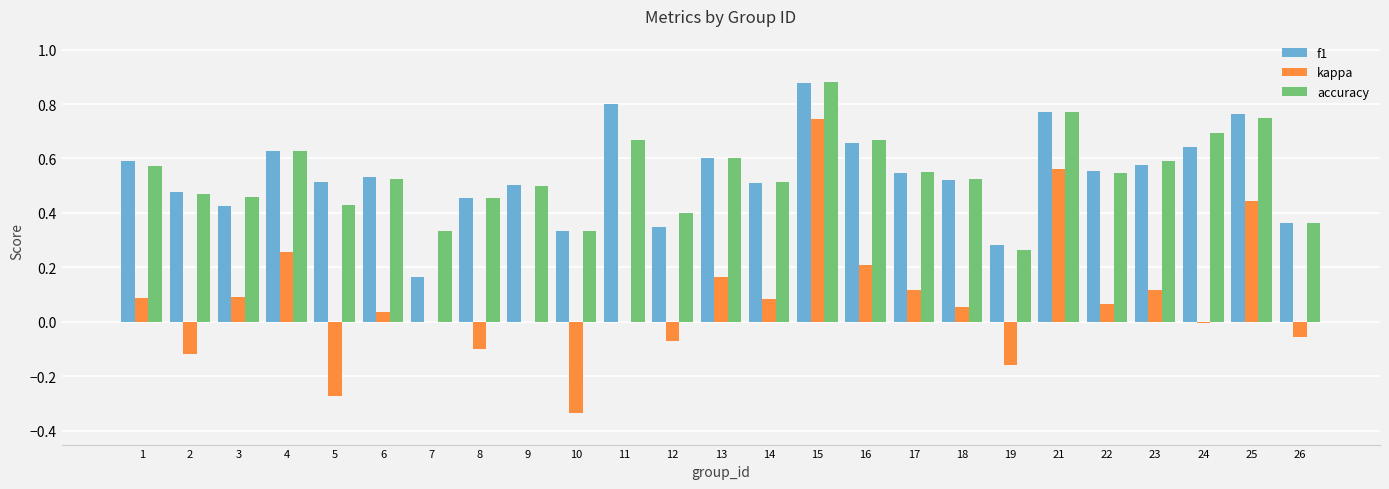

At which category is the sum across all series the highest?

15